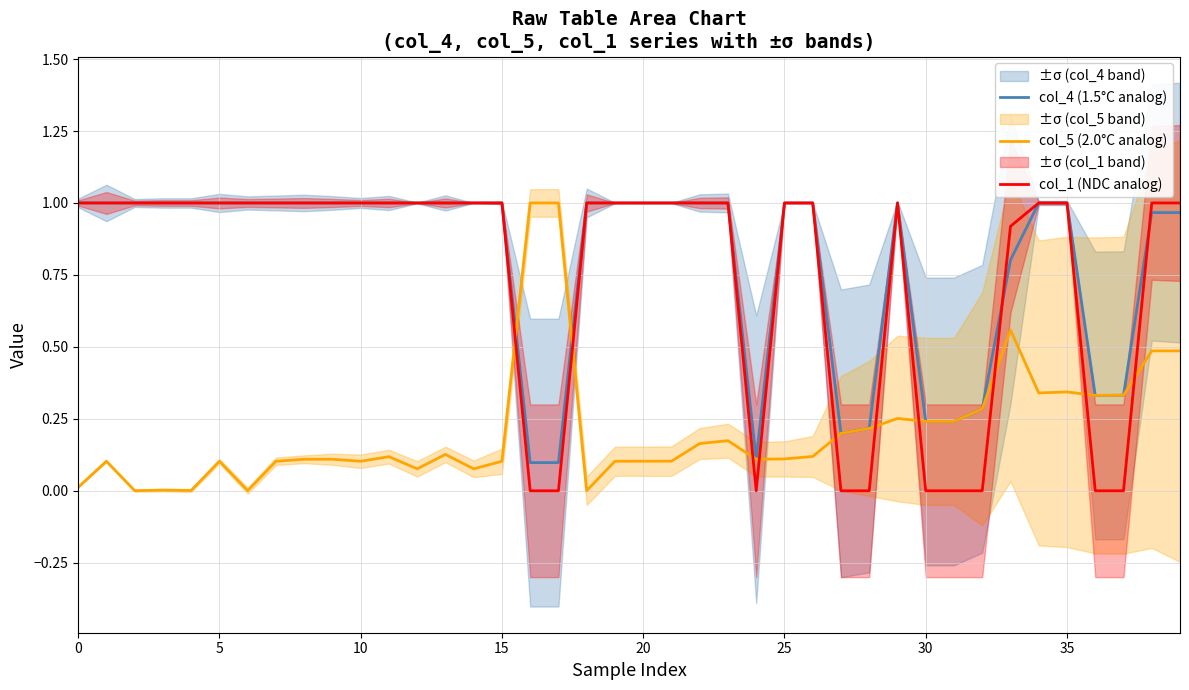

The value of col_5 (2.0°C analog) at 10 is 0.2. True or false?

False